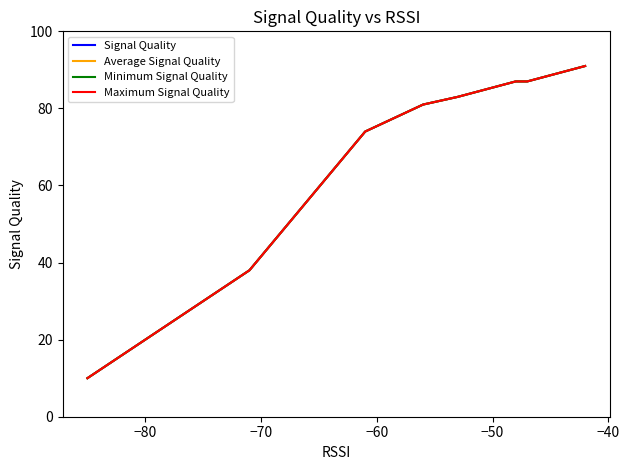

How many lines are shown in the chart?

4